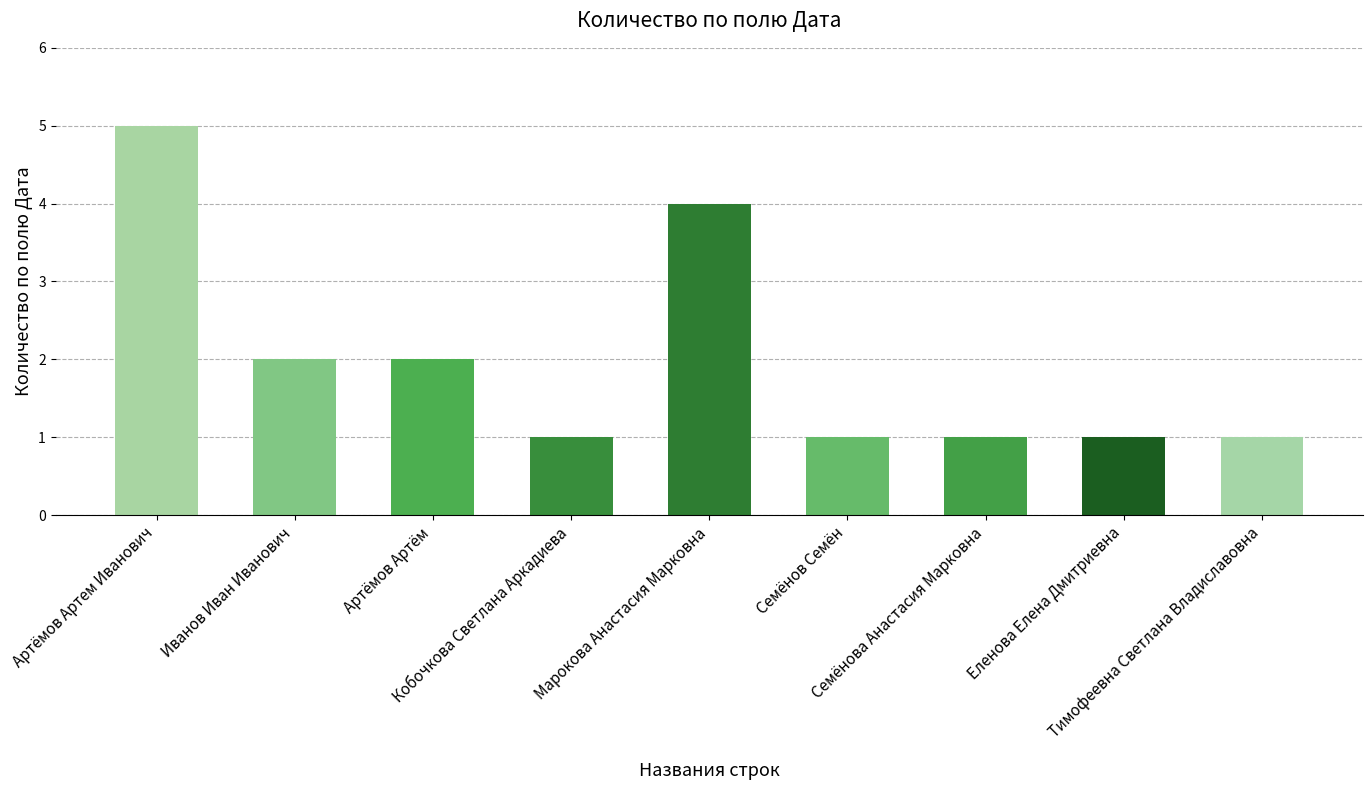

What is the difference between the maximum and second lowest values?

4